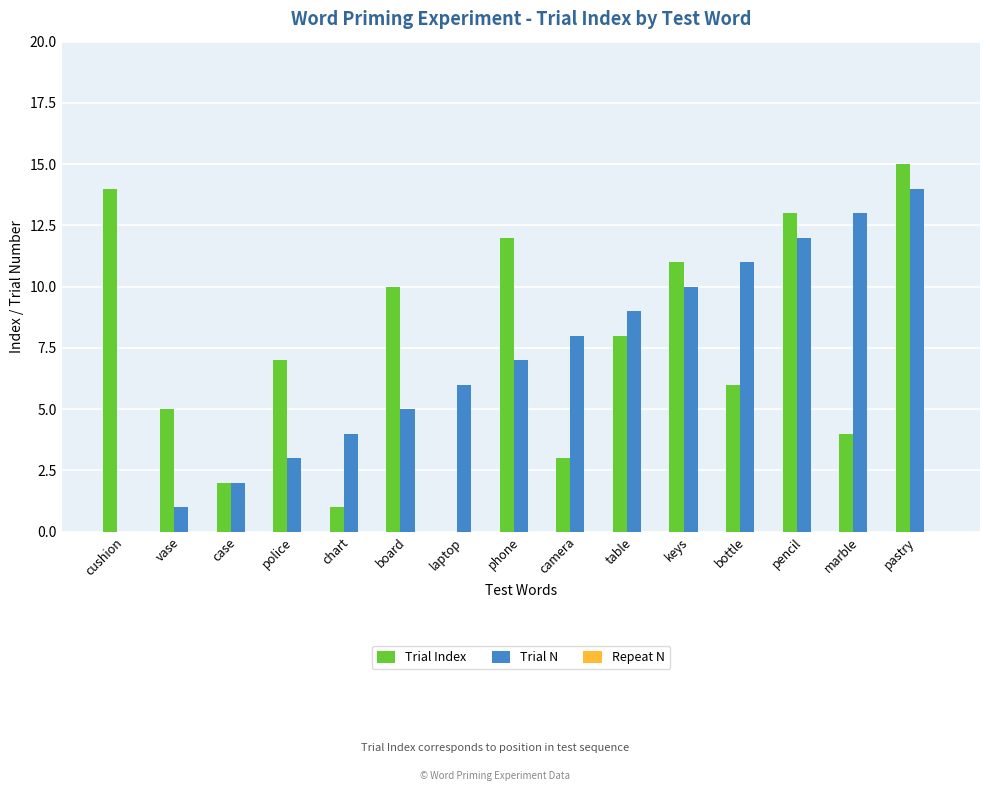

What is the total value across all series at board?

15